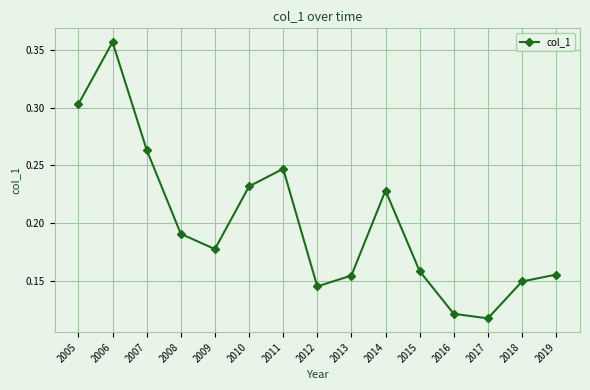

What is the sum of the values at 2016 and 2006?

0.5